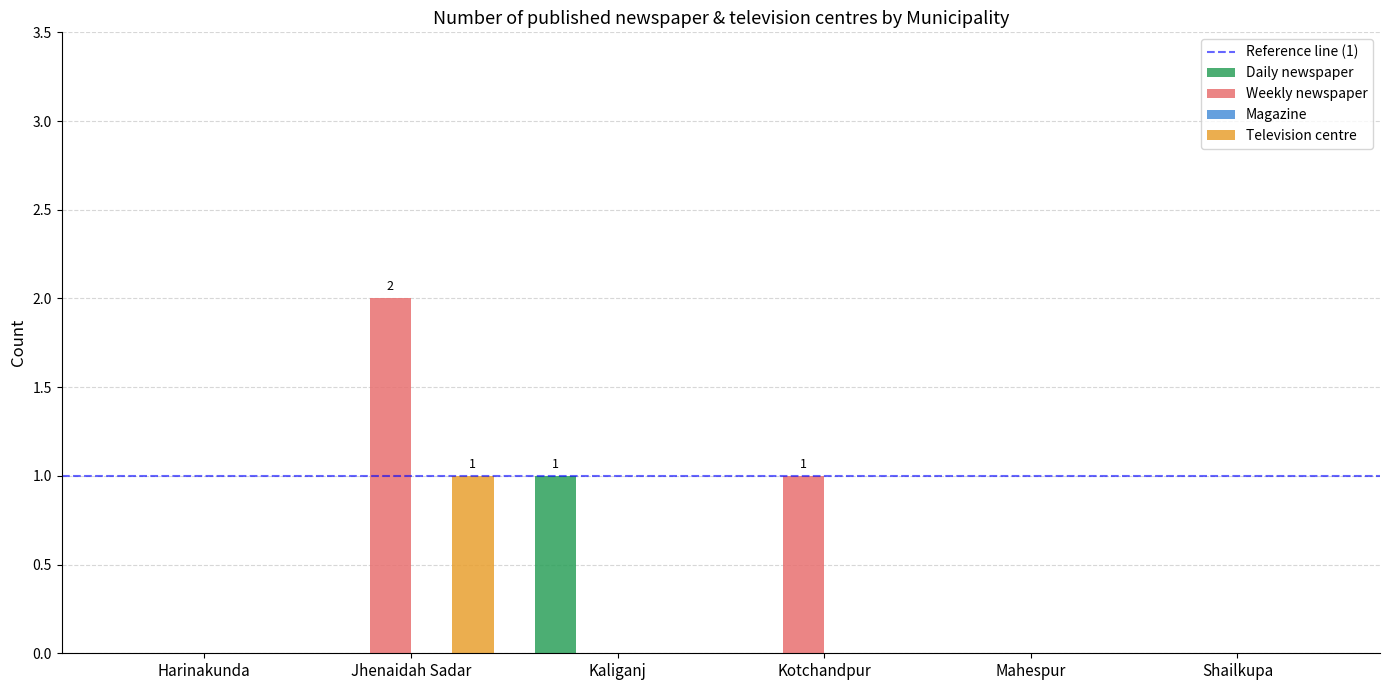

Does the chart contain stacked bars?

No